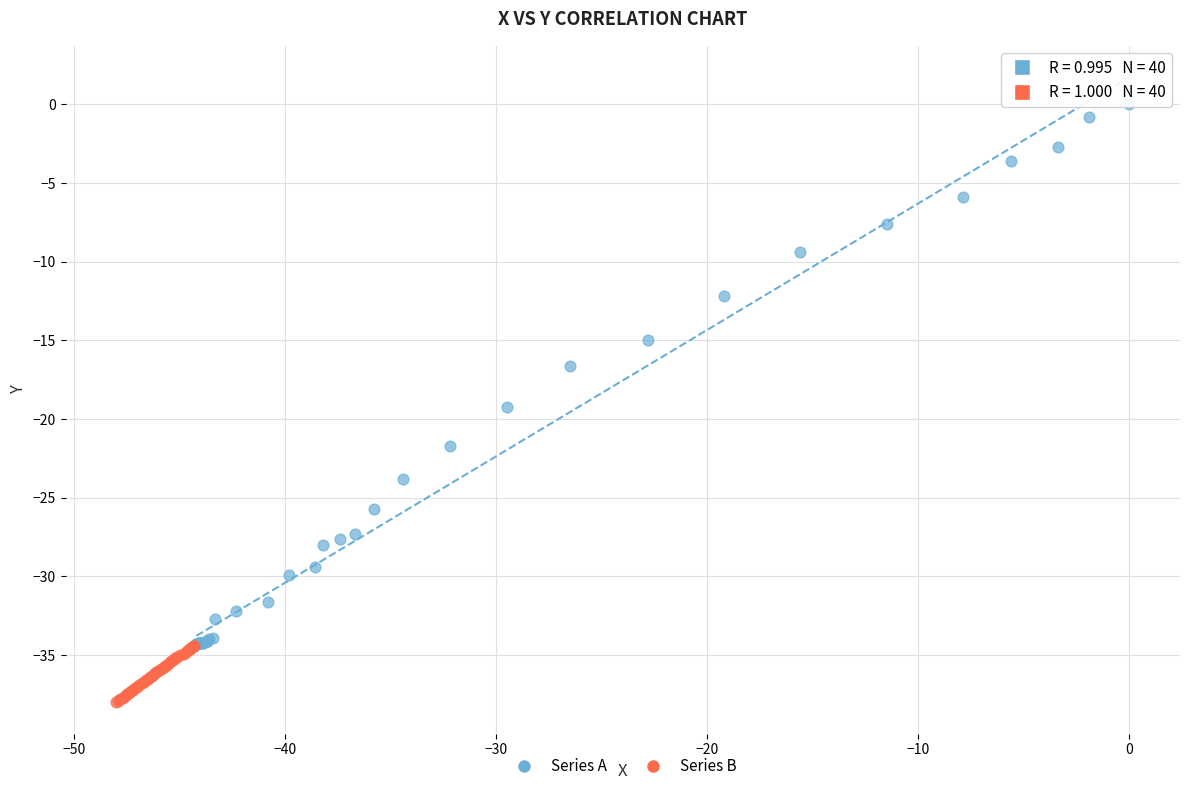

Which series reaches the minimum Y coordinate?

Series B